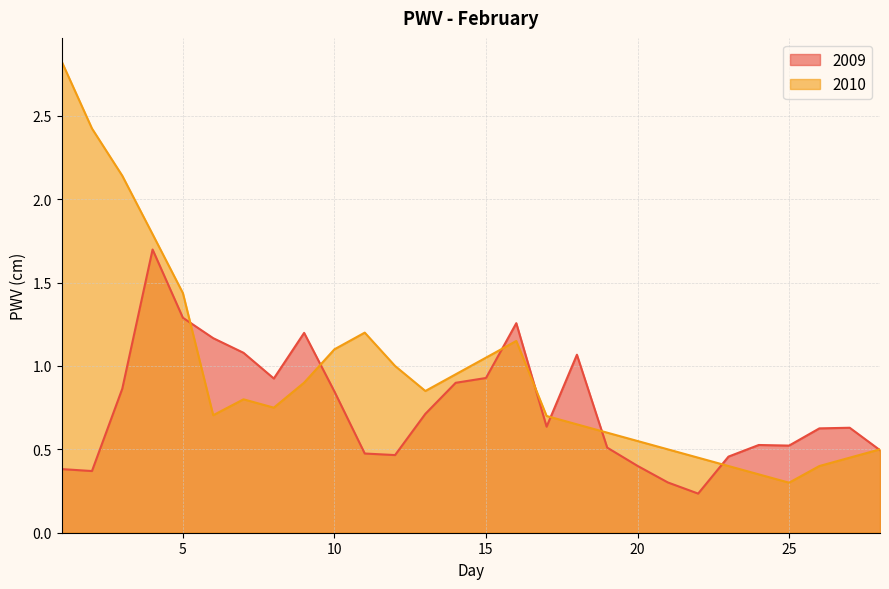

Does the chart have visible grid lines?

Yes